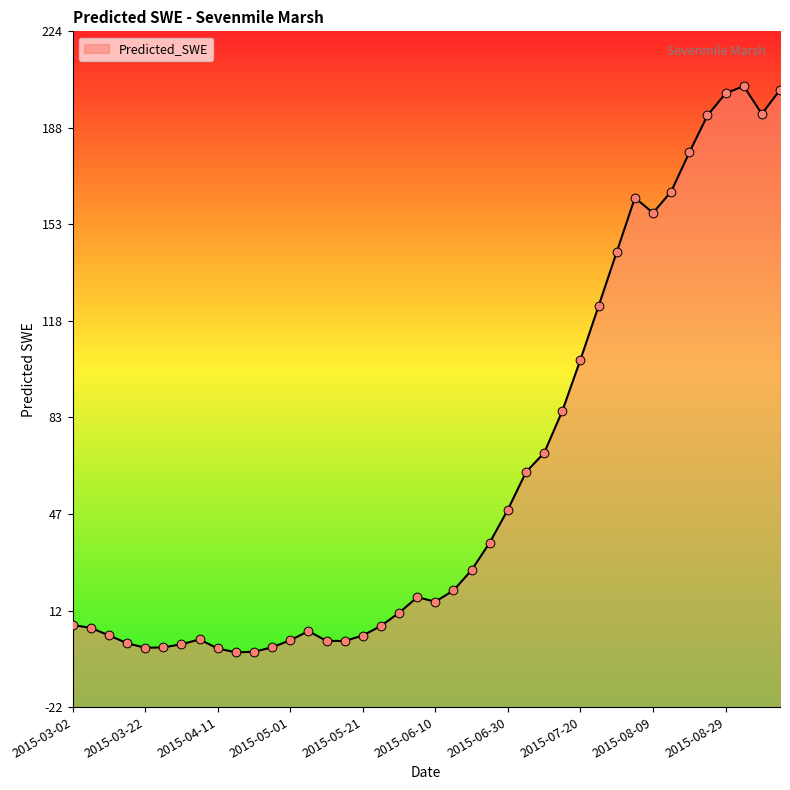

Which has a higher value, 2015-08-09 or 2015-04-06?

2015-08-09